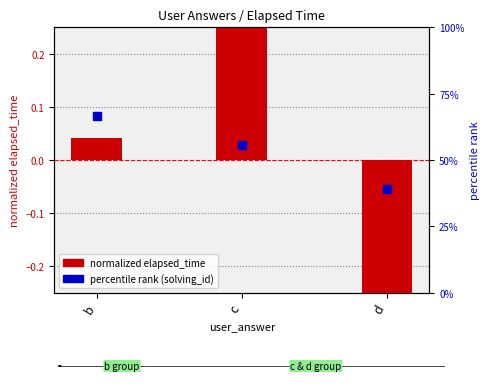

Which series contains the highest Y value?

percentile rank (solving_id)